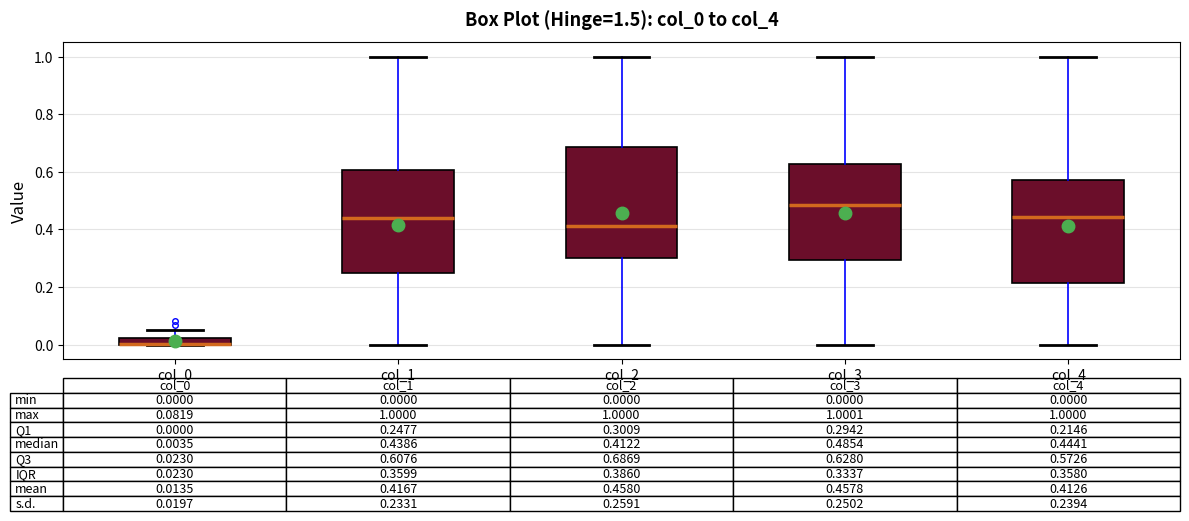

Which box is the tallest, from its lower edge to its upper edge?

col_2